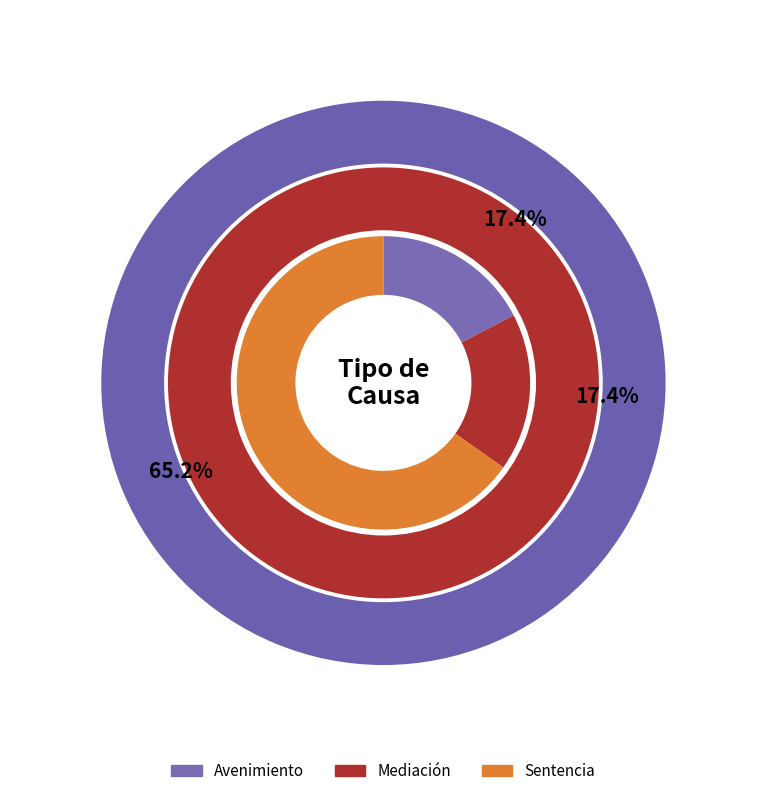

Which category has the smallest portion of the pie?

Avenimiento